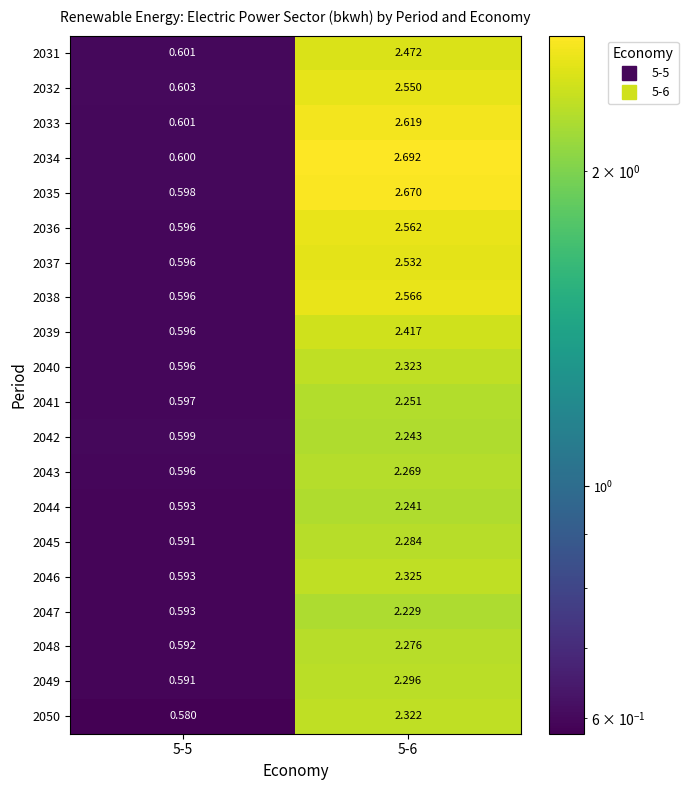

How many distinct data groups are displayed?

20